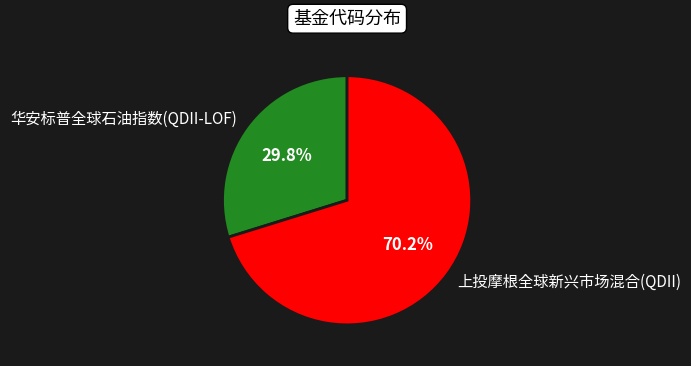

To the nearest percent, what is the difference between the largest and smallest slice percentages?

40%